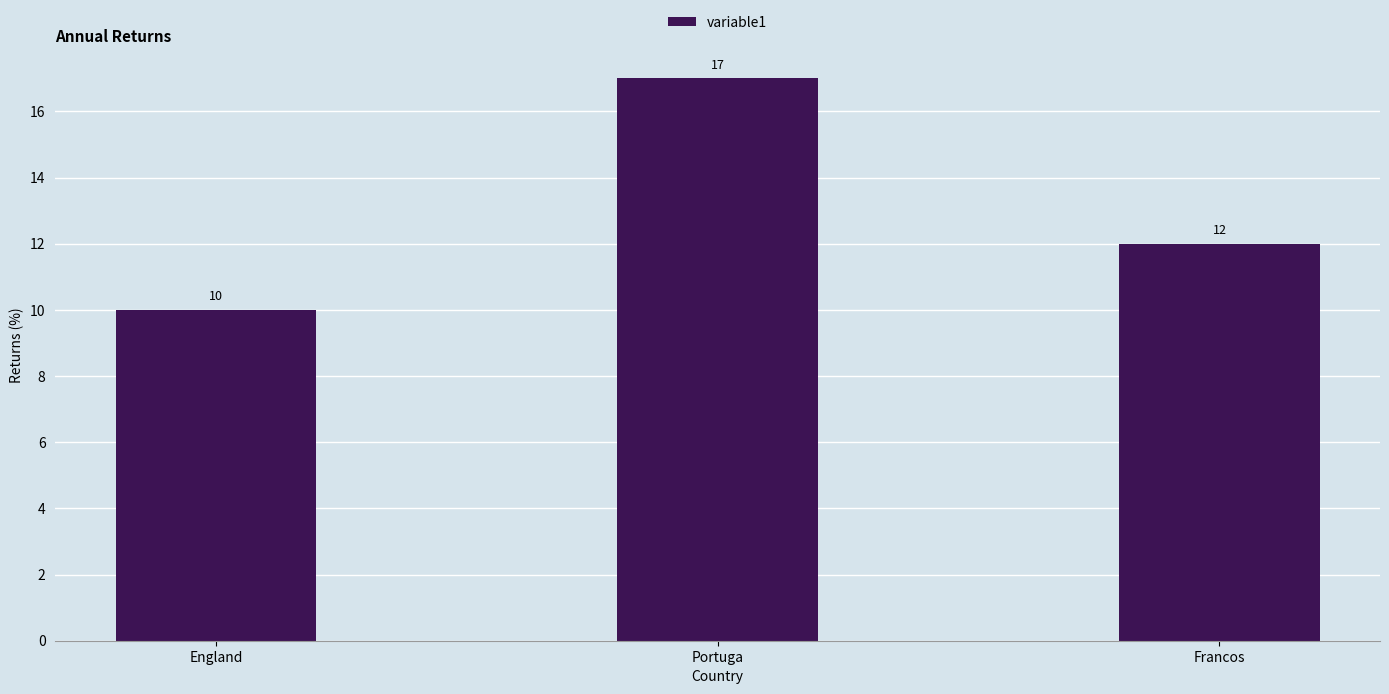

What is the difference between the maximum and minimum values?

7